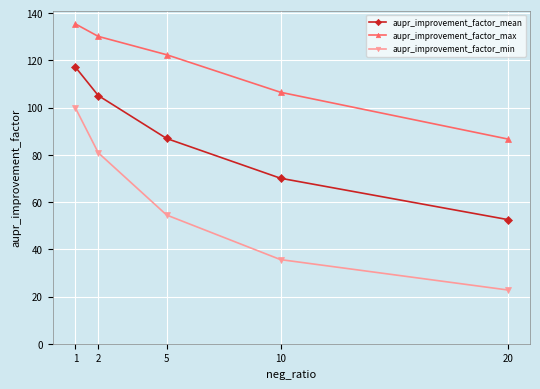

What is the value of the aupr_improvement_factor_max point at the 1st from the left?

135.4